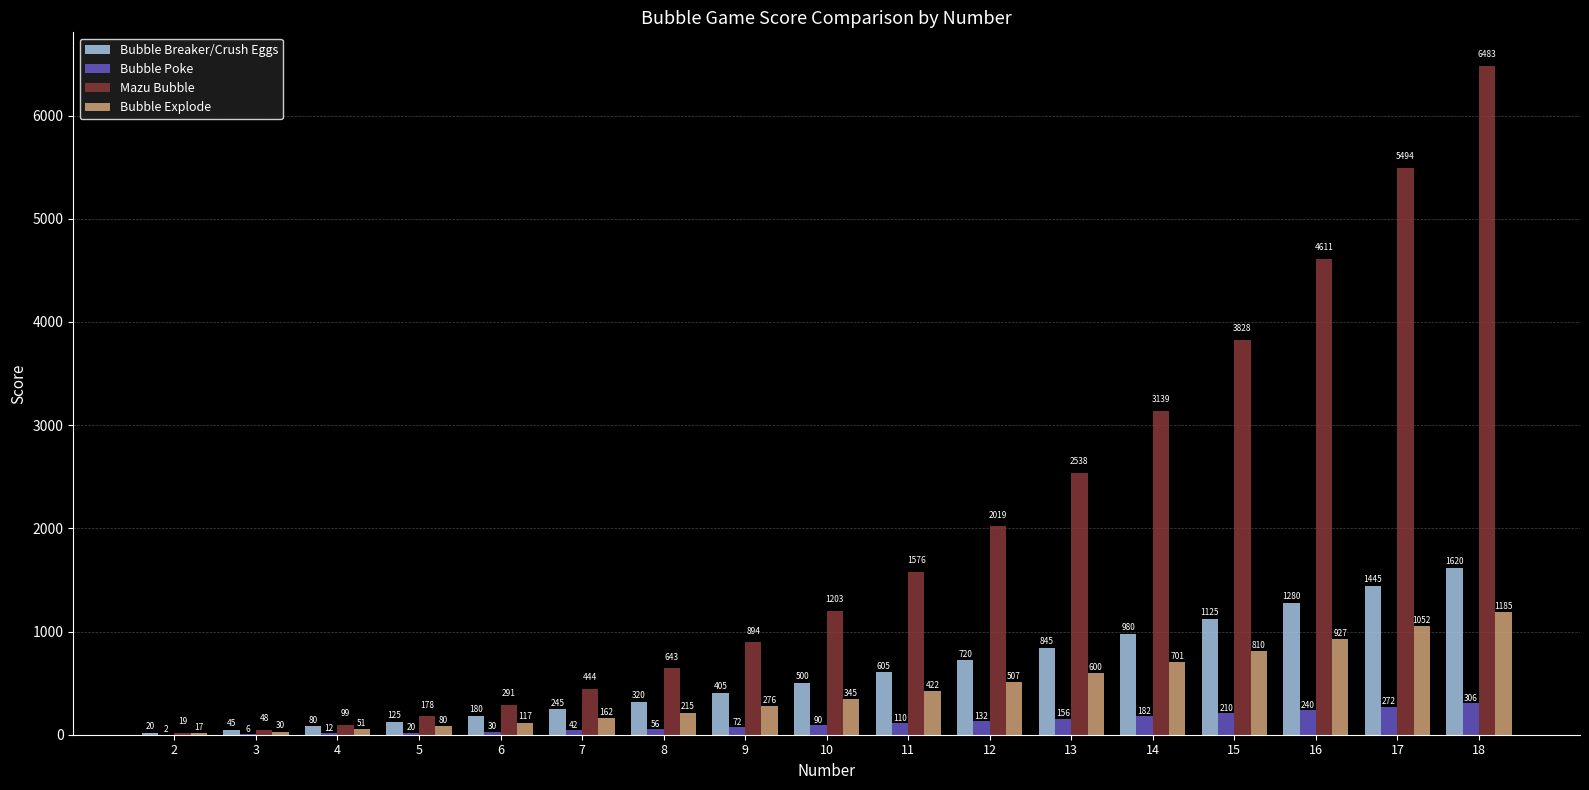

Count the number of categories in the chart.

17